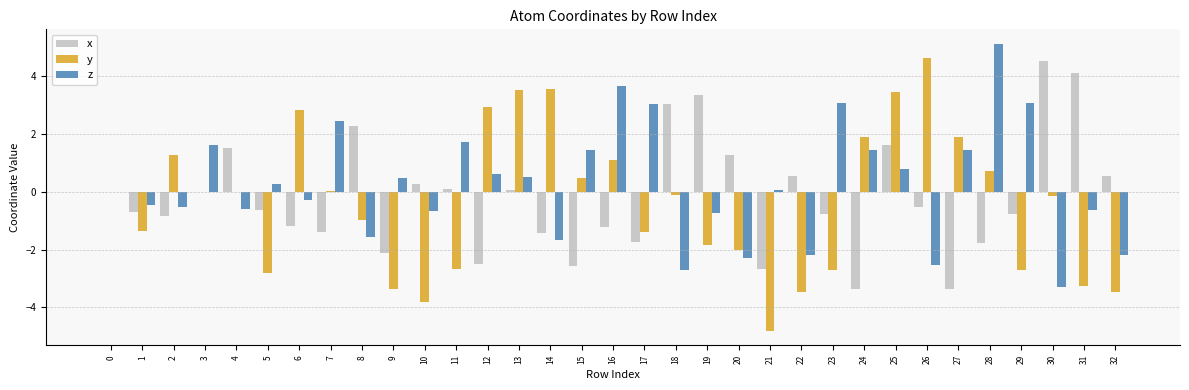

What is the maximum value shown in the chart?

5.1